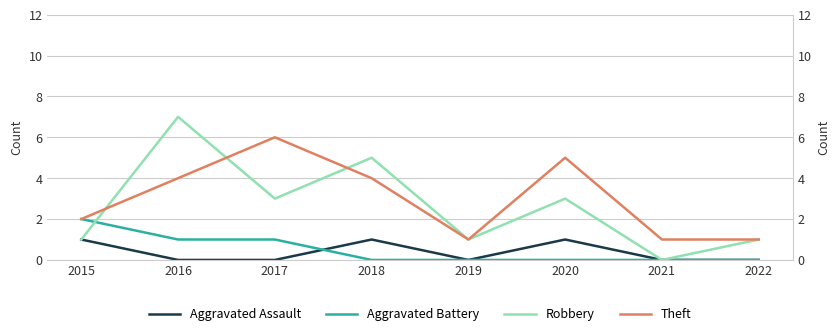

Is the value of Robbery at 2018 greater than the value of Theft at 2018?

Yes